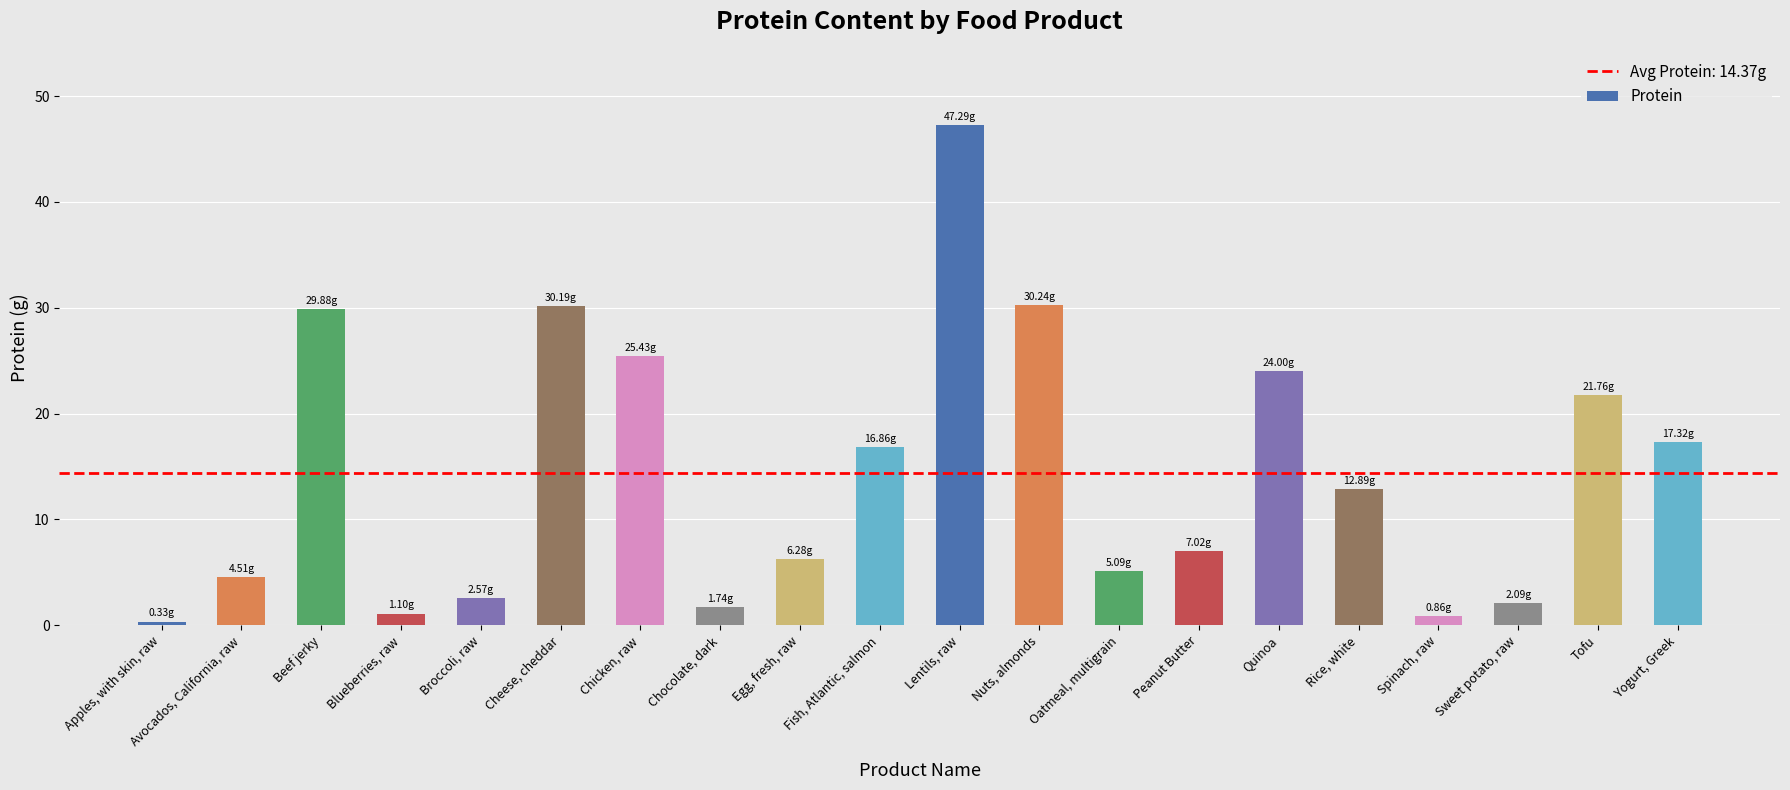

Which category has the highest value across all series?

Lentils, raw